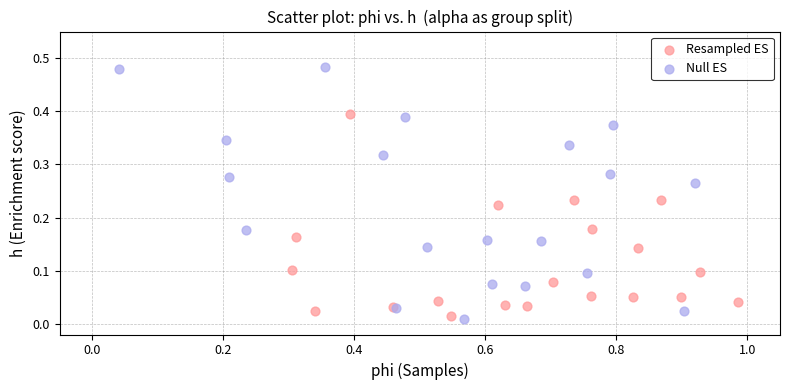

Which series reaches the maximum Y coordinate?

Null ES